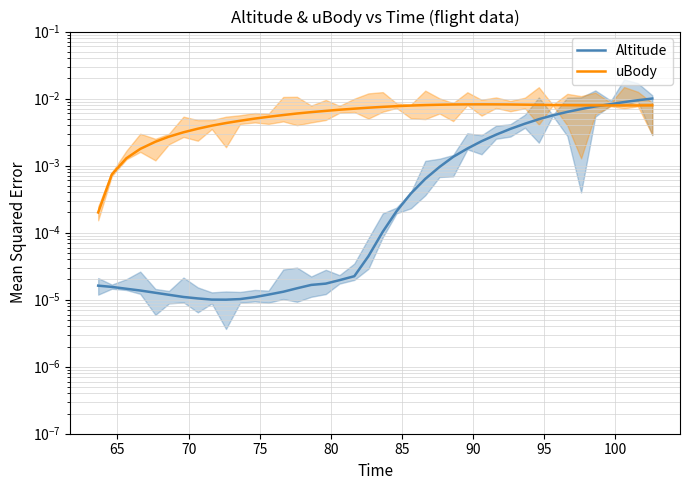

Is it true that uBody equals 0.0 at 105?

False